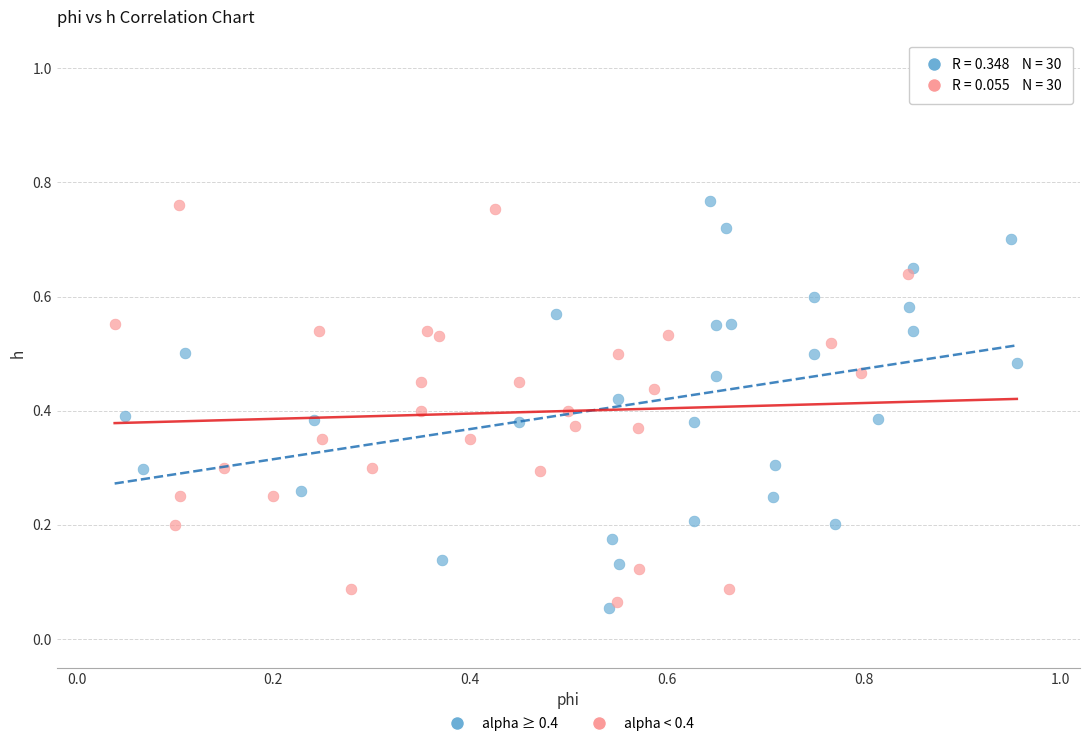

What are all the series names shown in the legend?

alpha ≥ 0.4, alpha < 0.4